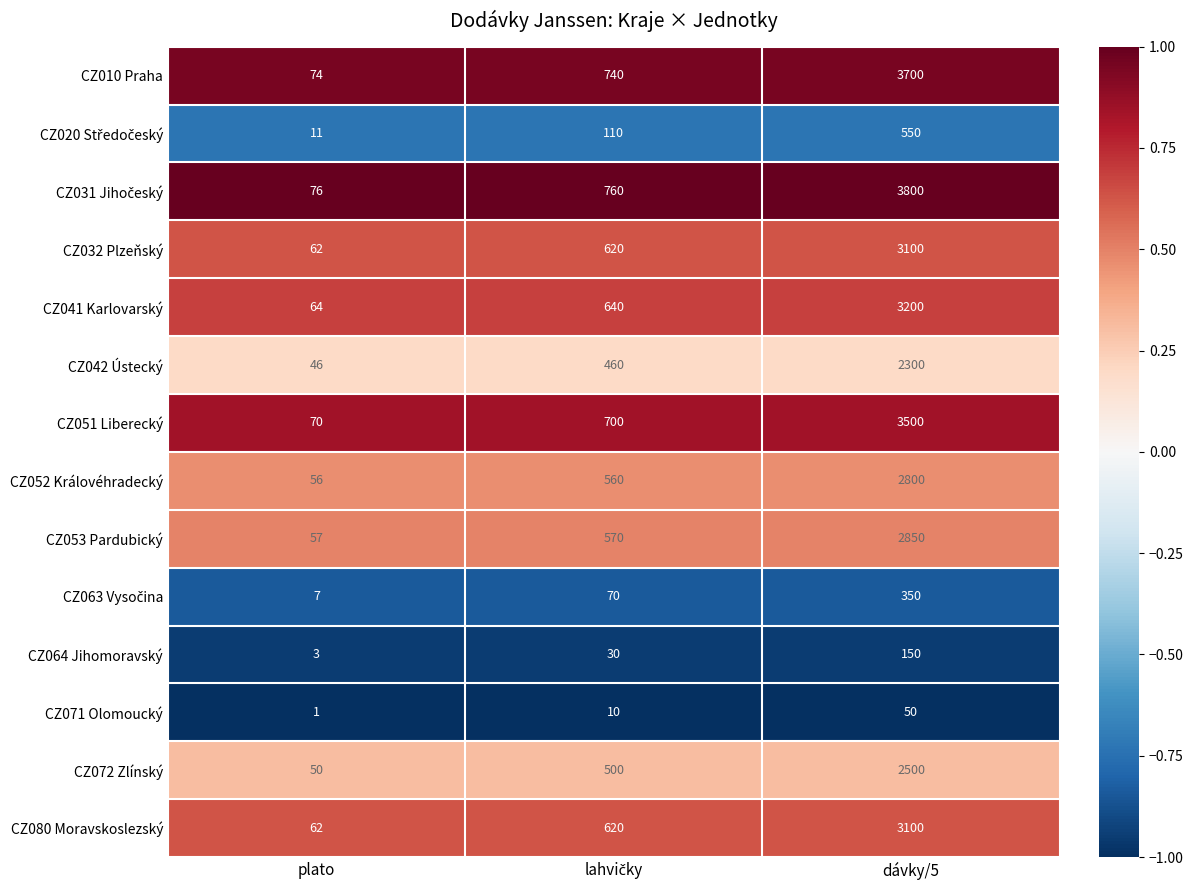

Is it true that CZ071 Olomoucký equals 1 at plato?

True